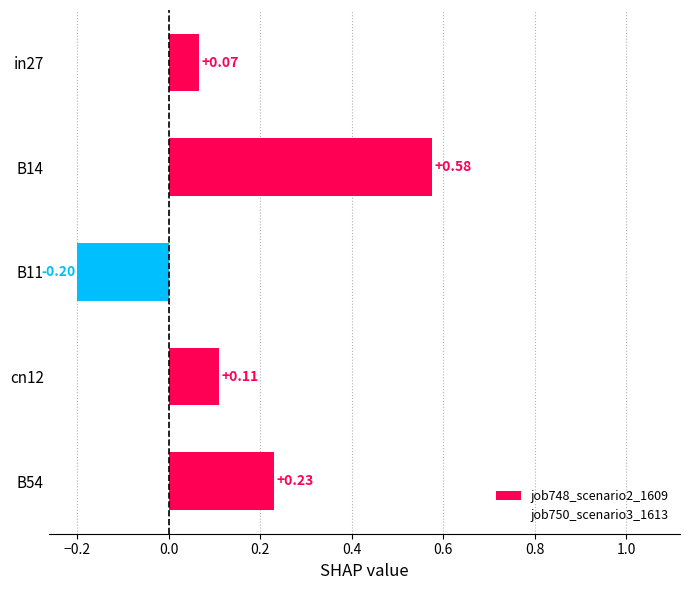

What is the change in value from in27 to B14?

+0.5